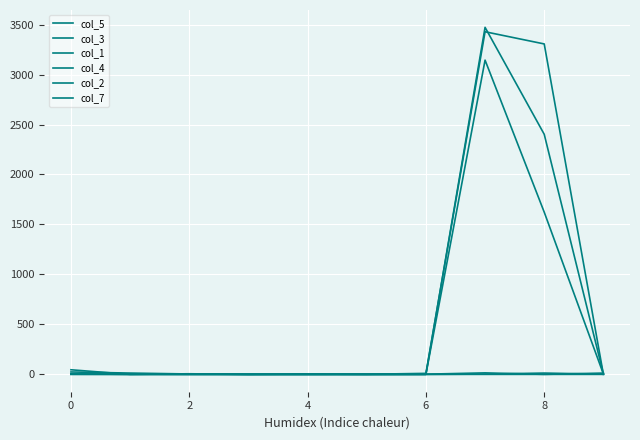

How many lines are shown in the chart?

6